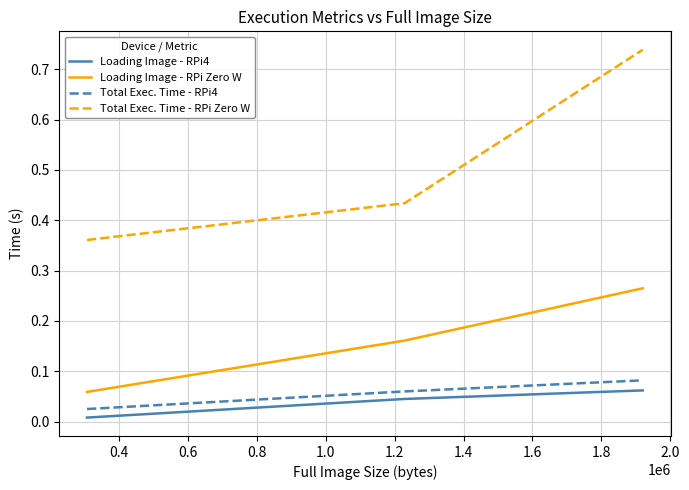

Which series has the widest spread of values?

Total Exec. Time - RPi Zero W